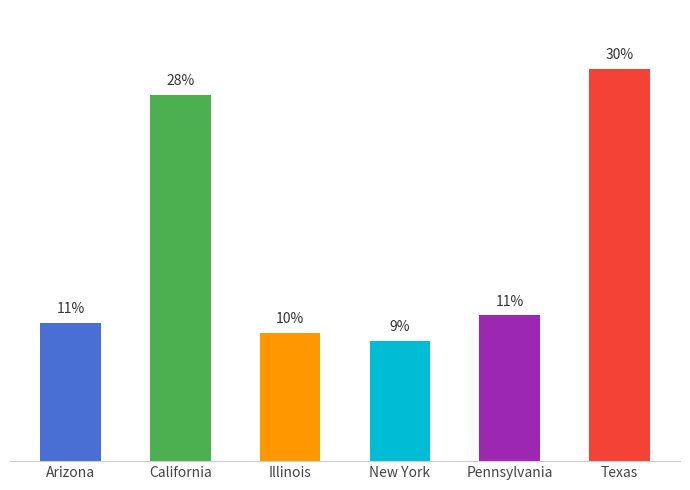

Rank the categories by value from lowest to highest.

New York, Illinois, Arizona, Pennsylvania, California, Texas